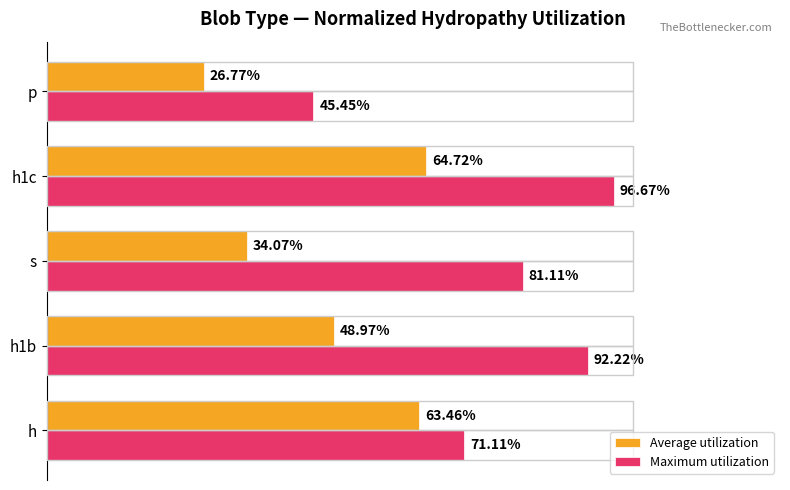

What is the average value of the Average utilization series?

0.5